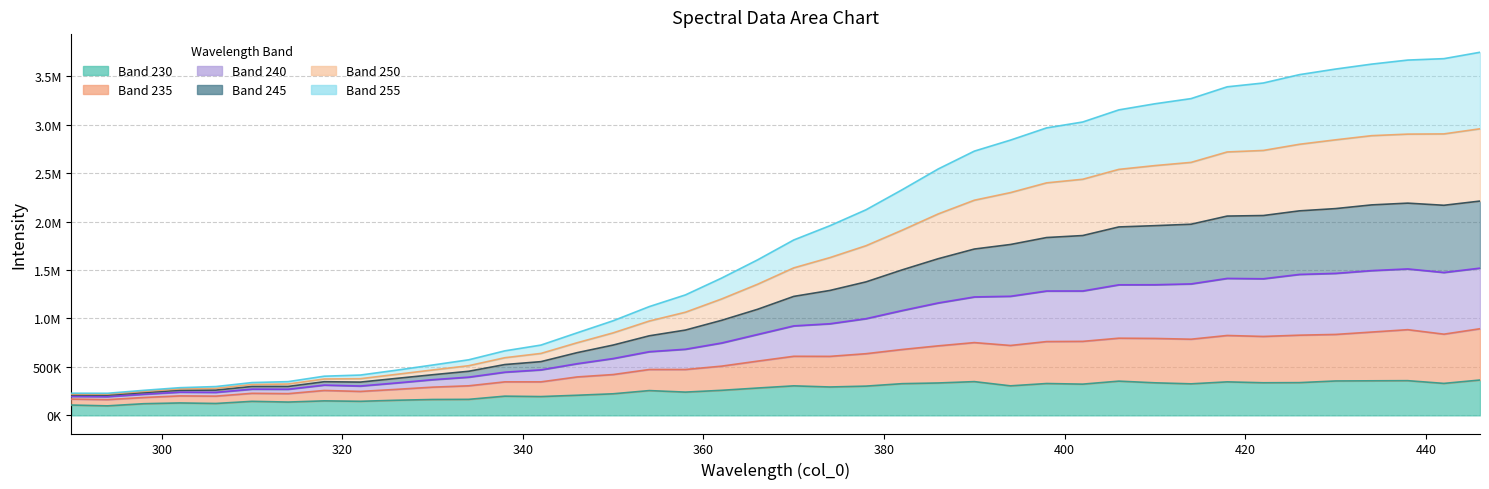

True or false: 250 and 235 intersect in this chart.

False